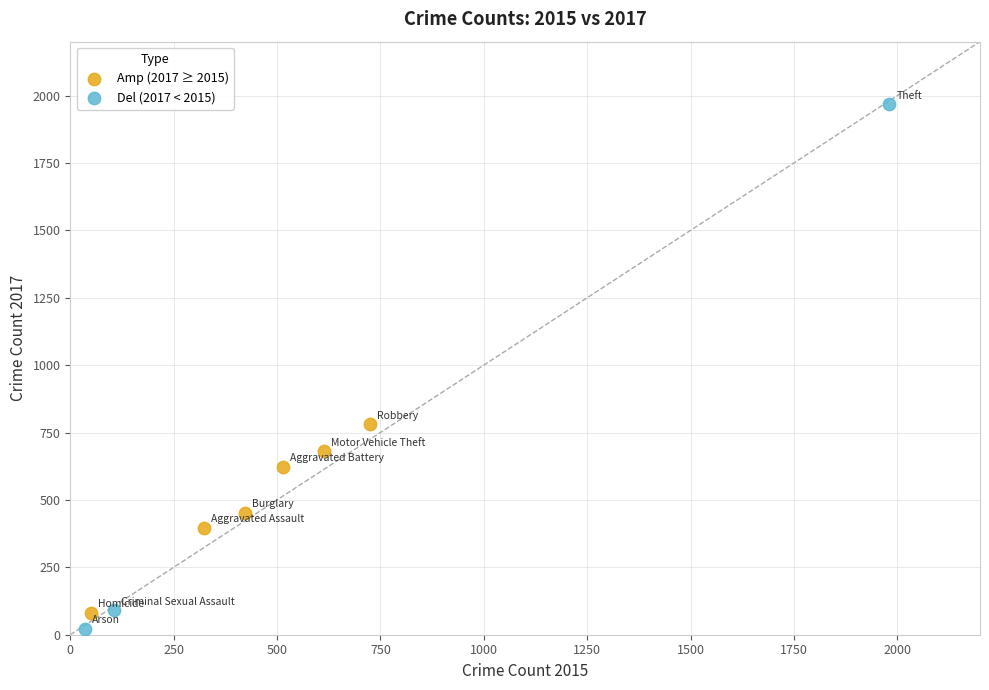

Which series contains the highest Y value?

Del (2017 < 2015)